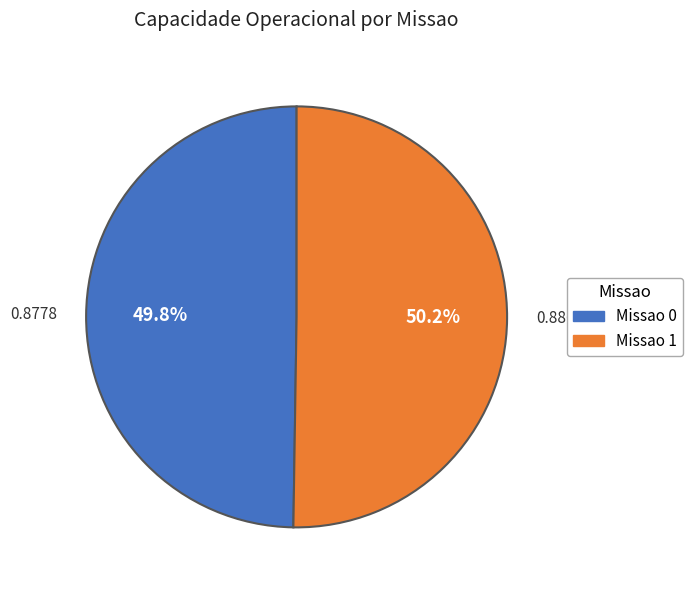

To the nearest percent, what is the average slice percentage?

50%